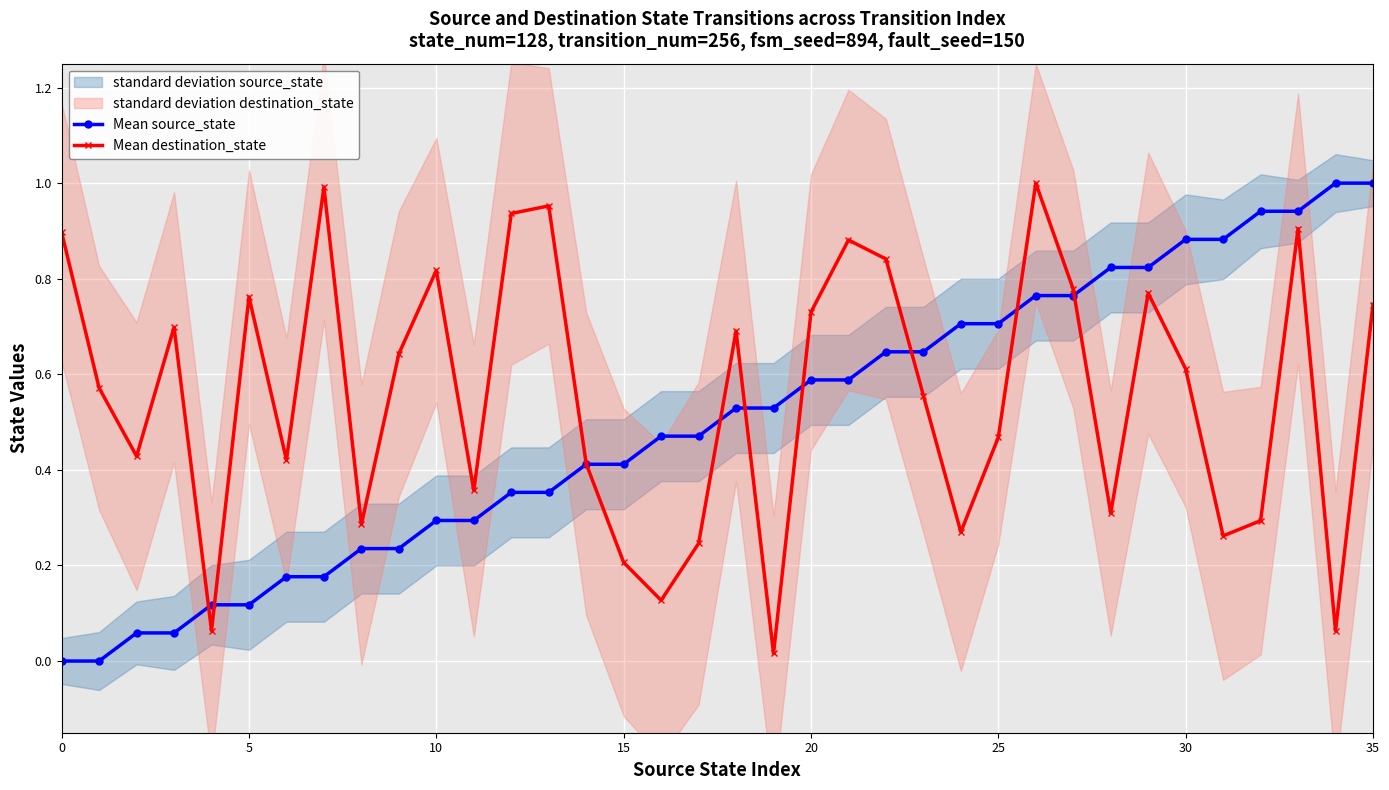

What is the value of the Mean destination_state point at the 15th from the left?

0.4